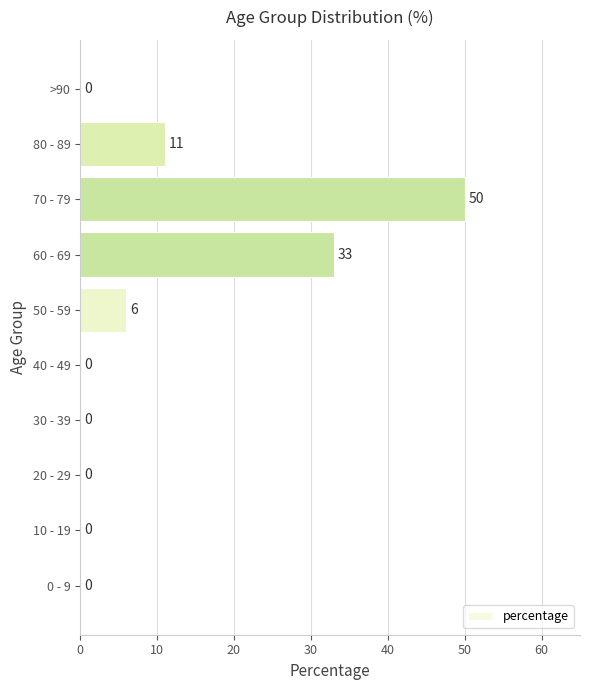

What is the ratio of the value at 60 - 69 to the value at 80 - 89?

3.0